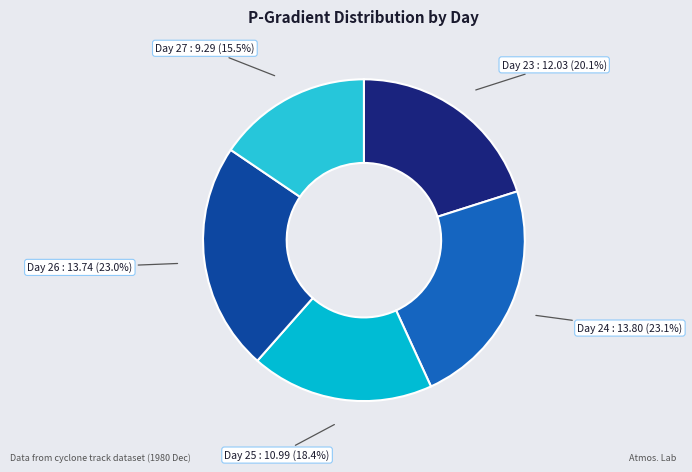

What percentage is NOT represented by Day 25?

81.6%